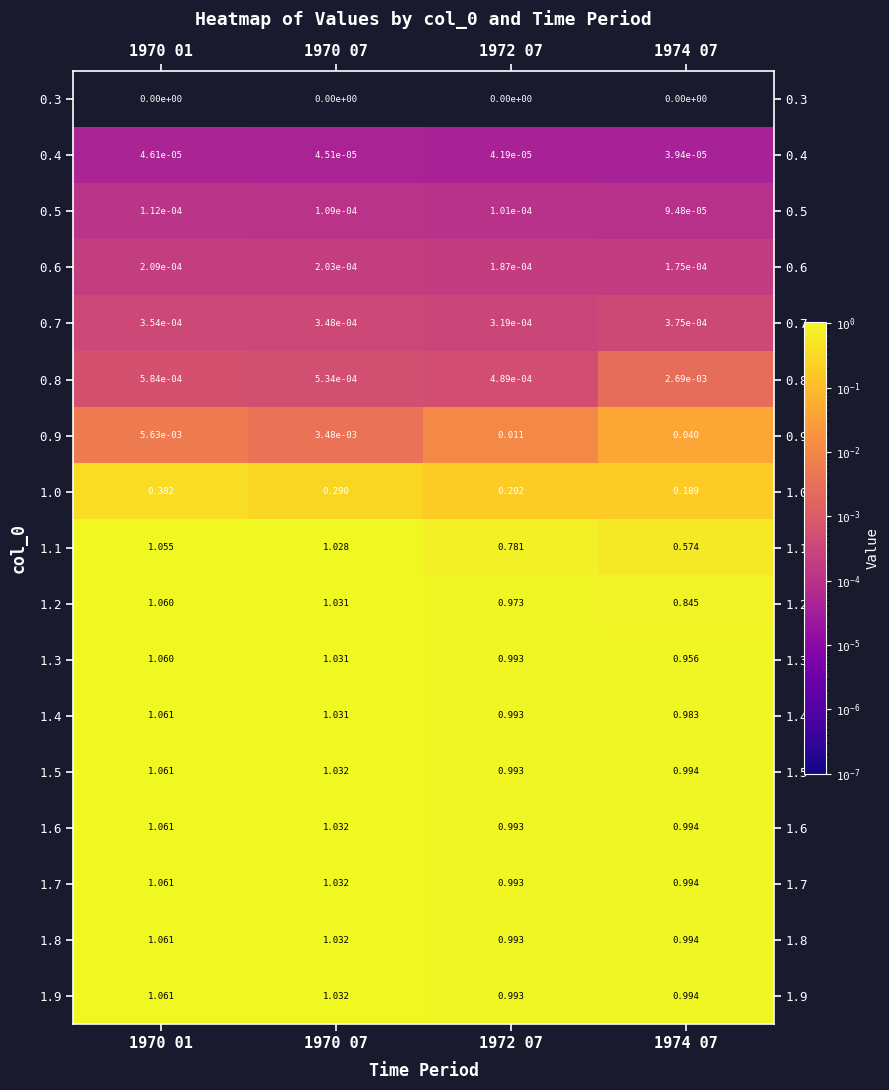

Is the value of 1.6 at 1970 01 greater than the value of 0.3 at 1970 01?

Yes